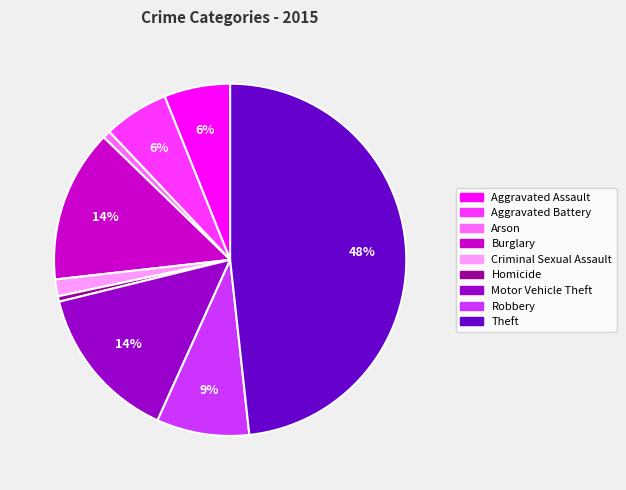

To the nearest percent, what is the difference between the Arson and Burglary slice percentages?

13%